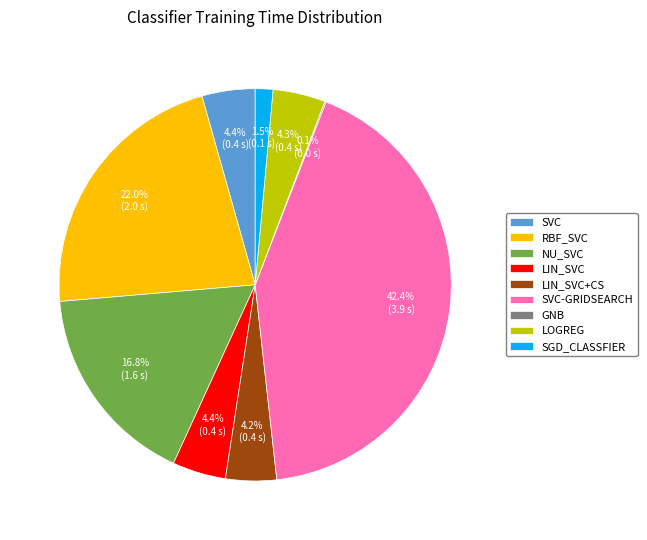

Does any single category account for the majority?

No